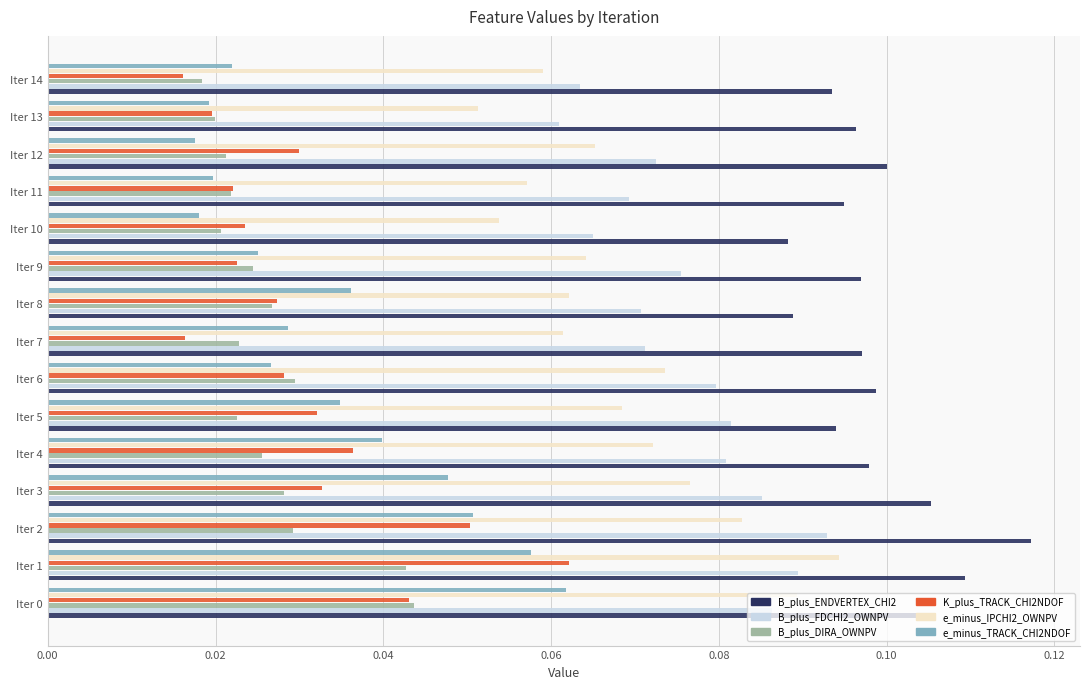

Is it true that B_plus_FDCHI2_OWNPV equals 0.1 at Iter 8?

True